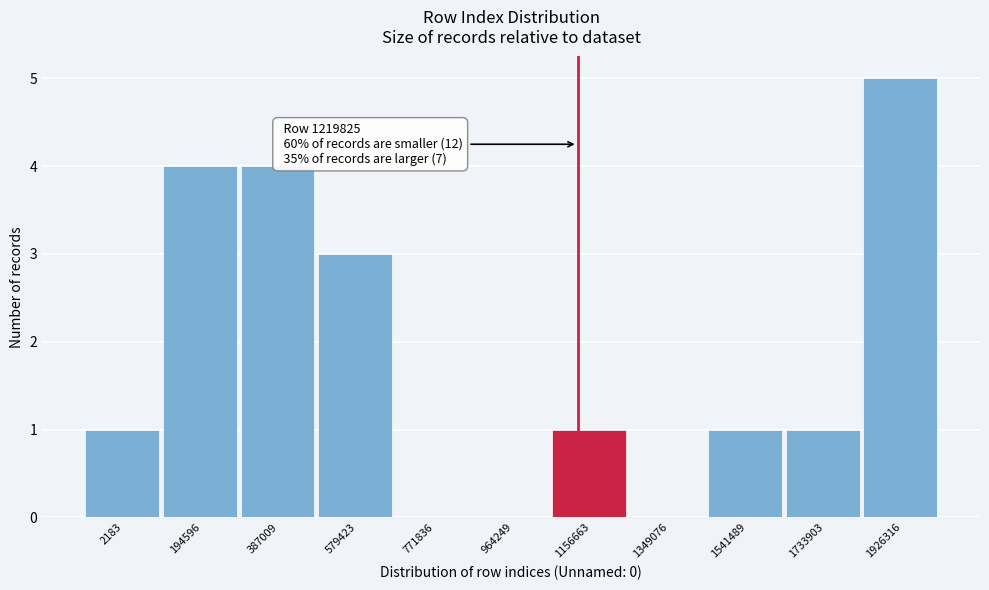

Reading left to right, what are all the values shown in this chart?

2183=1	194596=4	387009=4	579423=3	771836=0	964249=0	1156663=1	1349076=0	1541489=1	1733903=1	1926316=5